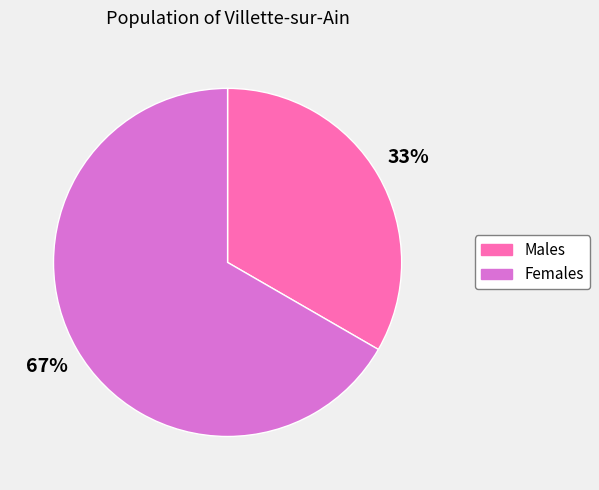

Does any single category account for the majority?

Yes